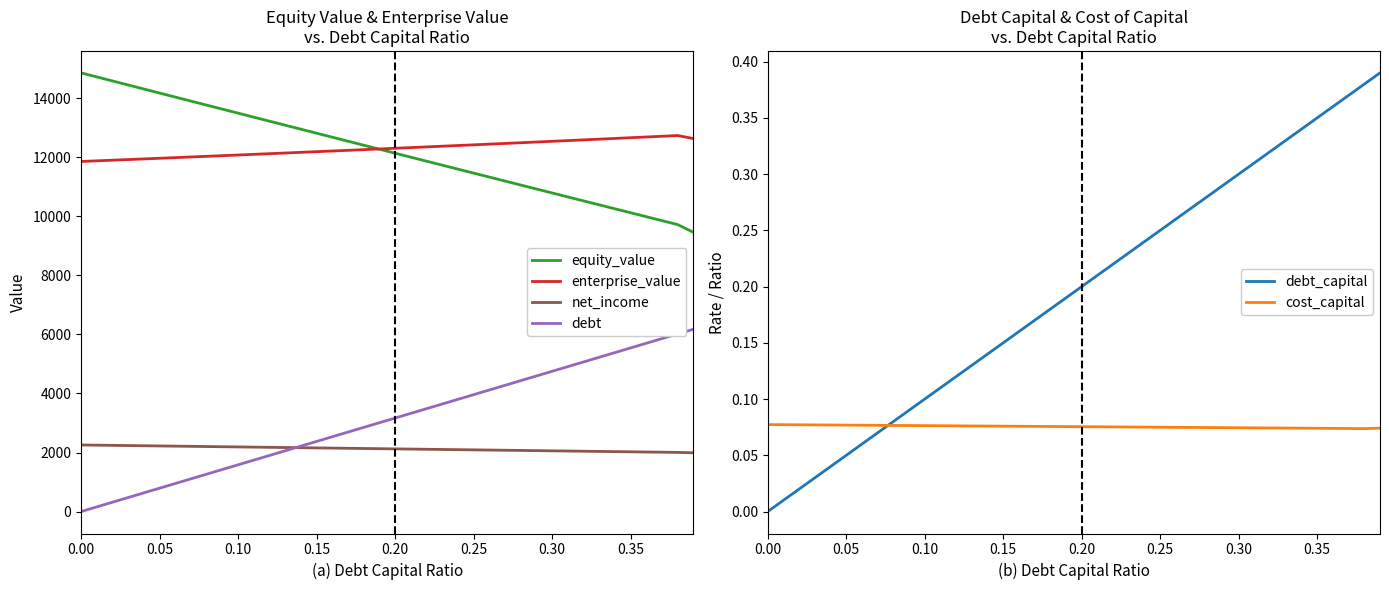

Read the enterprise_value value at 0.10.

12079.9